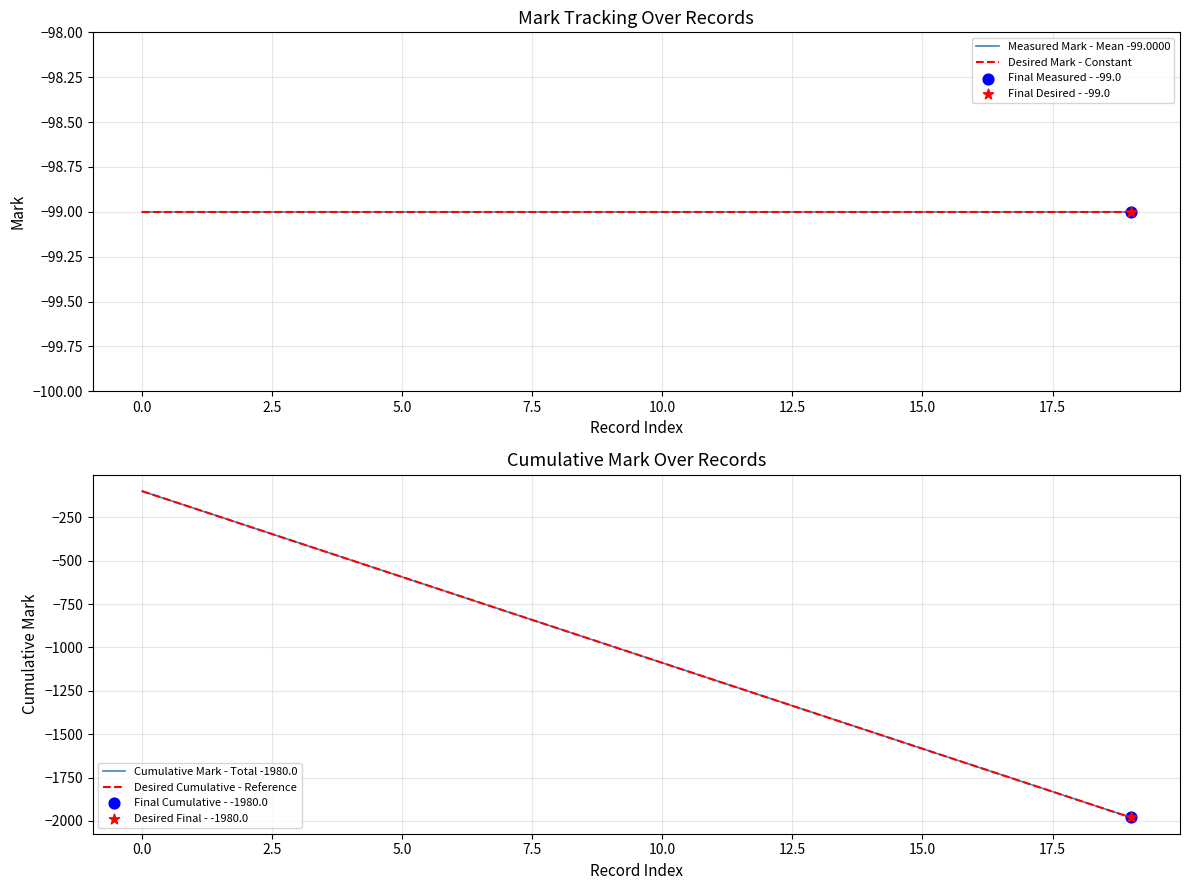

Which series has the largest total across all categories?

Measured Mark - Mean -99.0000